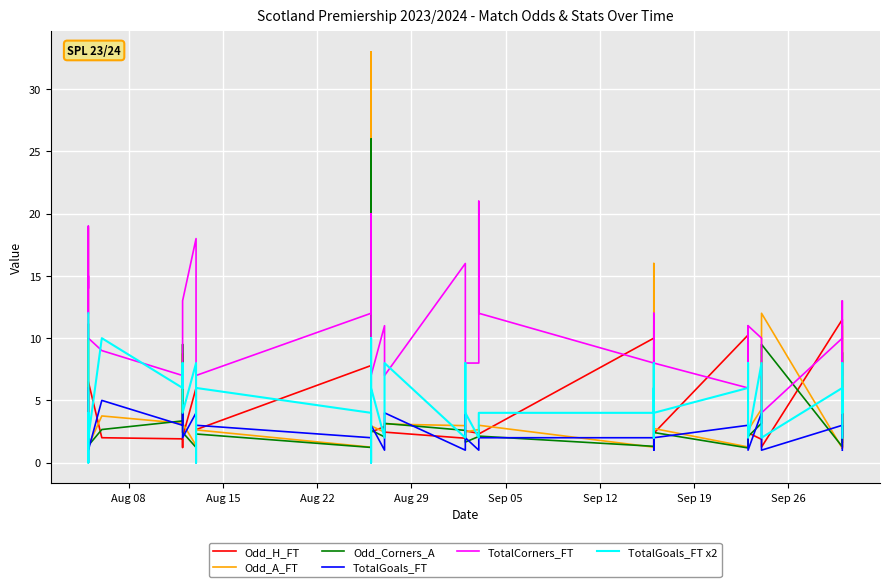

Is the value of Odd_H_FT at 20 greater than the value of TotalGoals_FT x2 at 39?

Yes